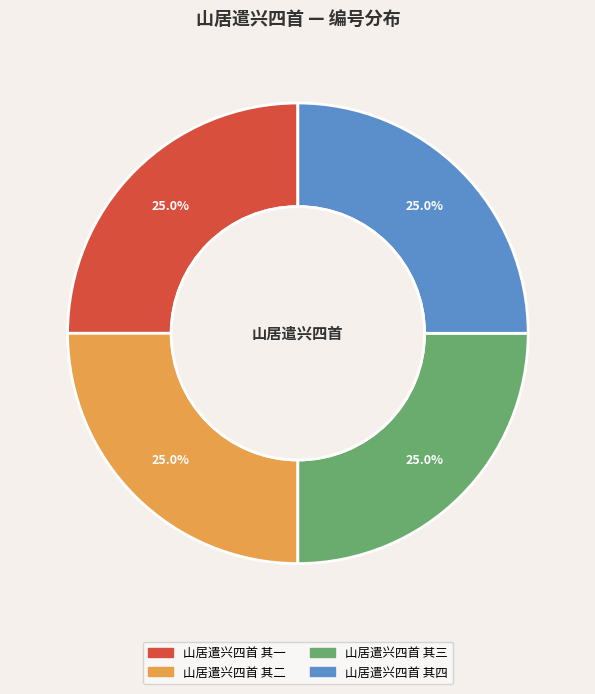

True or false: 山居遣兴四首 其二 accounts for 25% of the total.

True